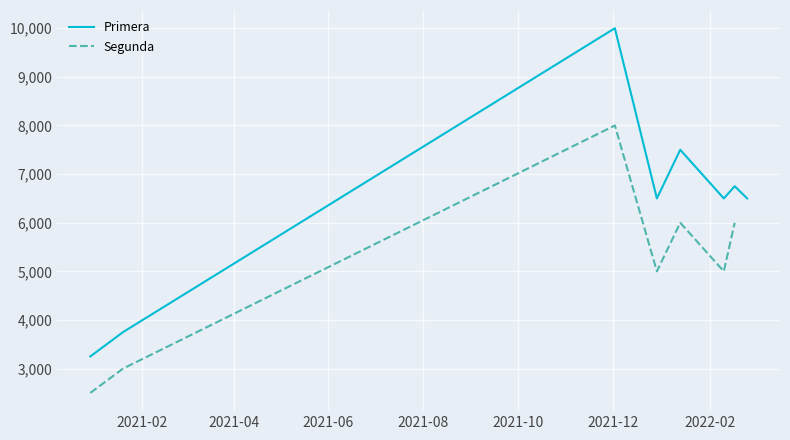

Which category has the lowest value across all series?

2020-12-30